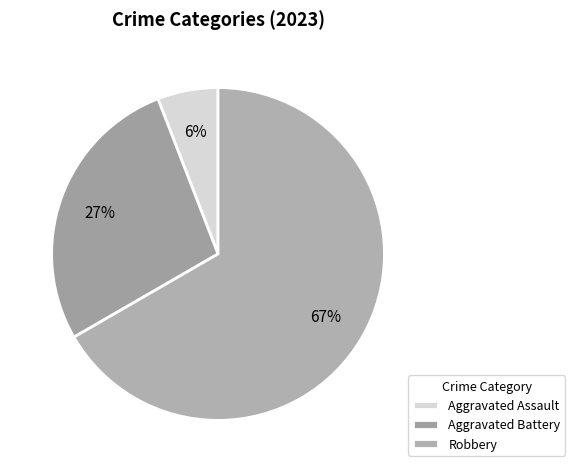

What percentage is the Aggravated Assault slice, to the nearest percent?

6%